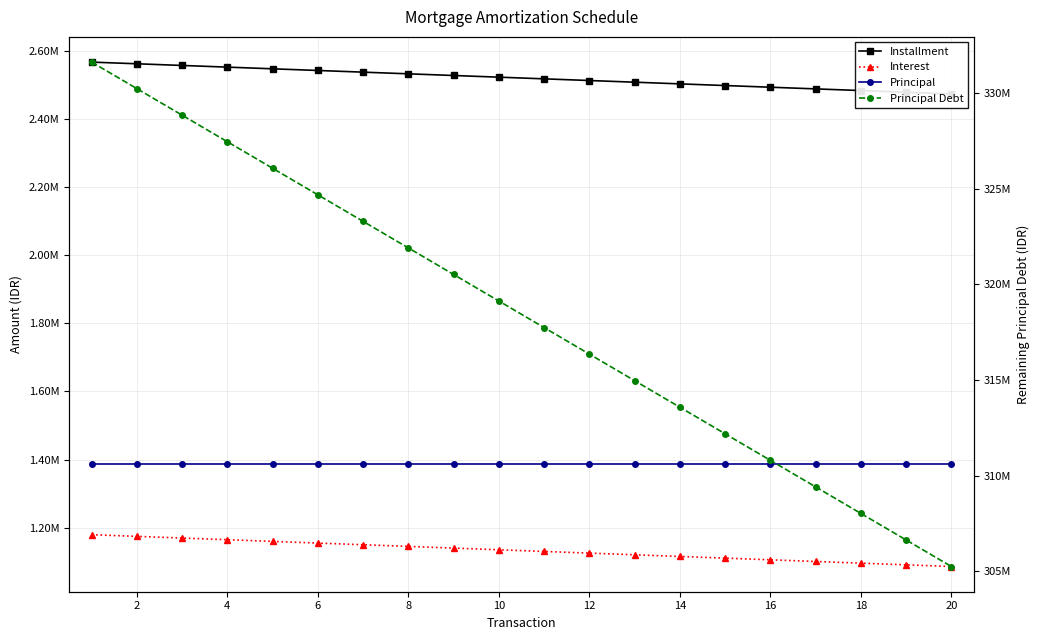

At how many categories does at least one series exceed 53352568?

20